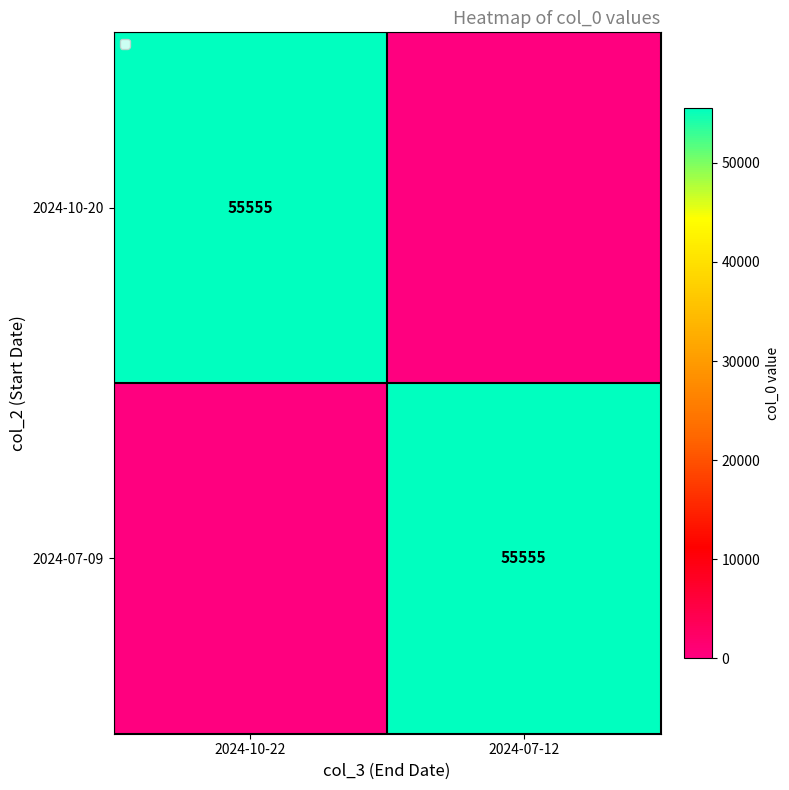

Which label corresponds to the smallest value in the chart?

2024-07-12